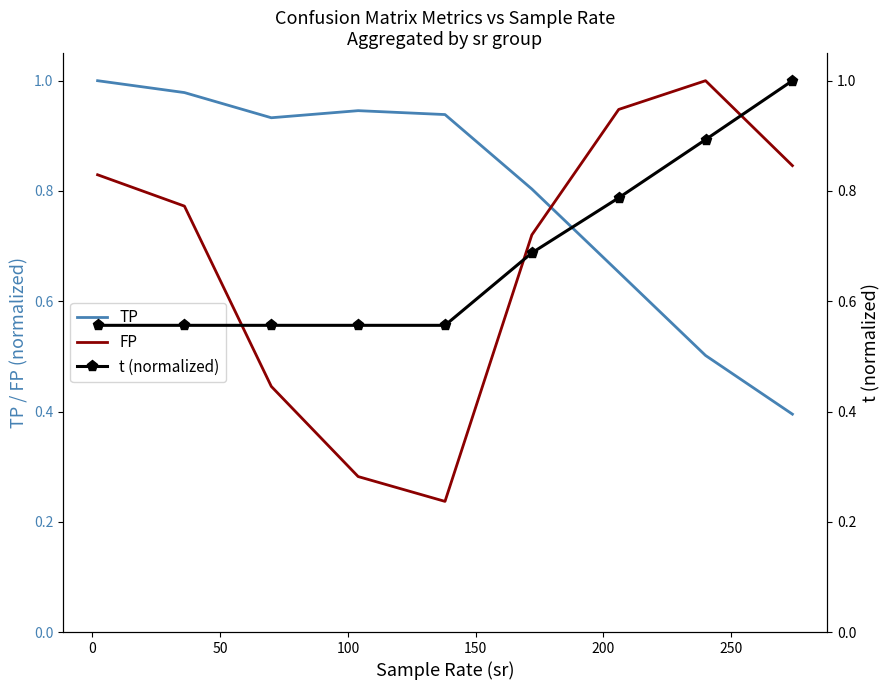

Rank the series by their maximum value, from lowest to highest.

TP, FP, t (normalized)